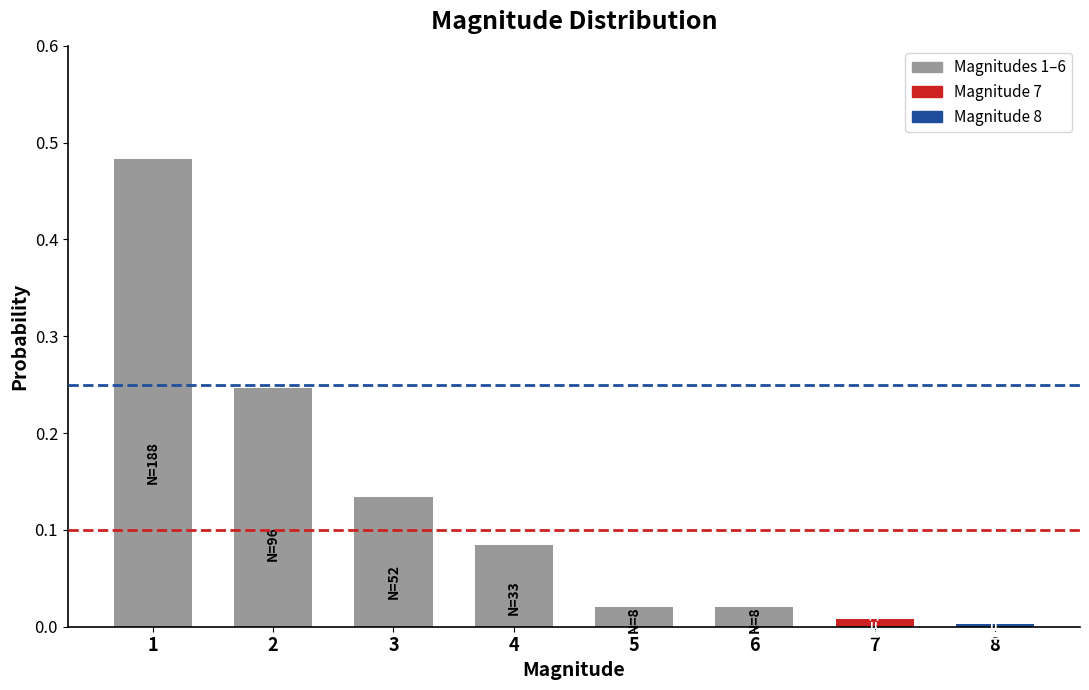

The value at 8 is 0.0. True or false?

True